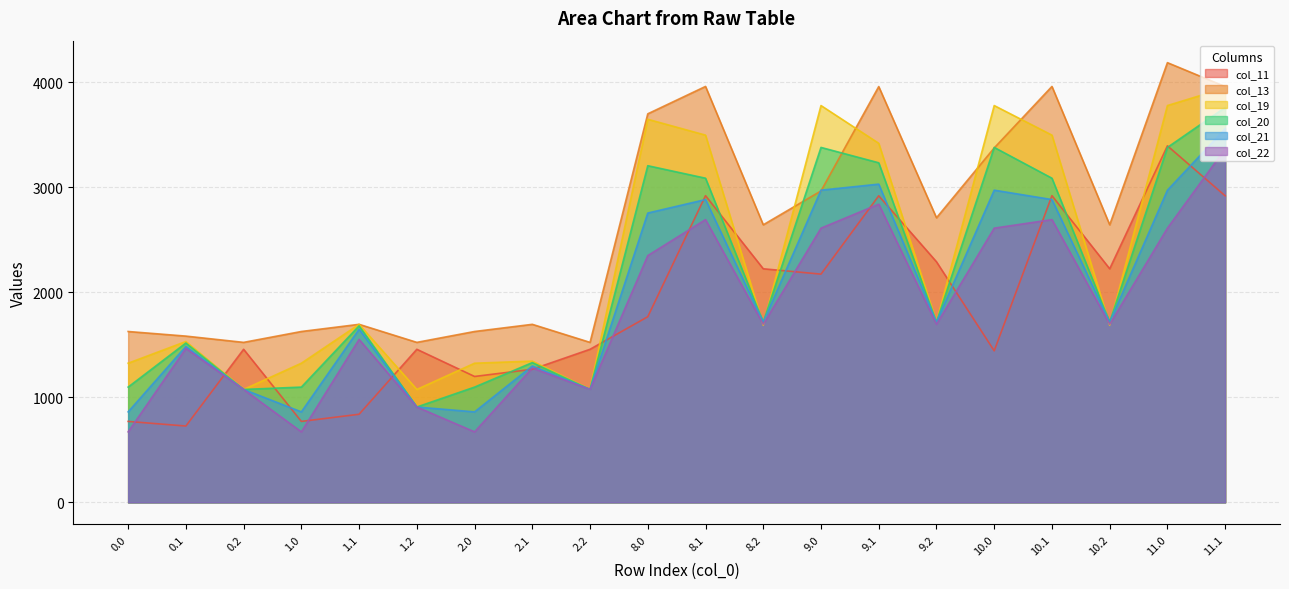

How many distinct data groups are displayed?

6